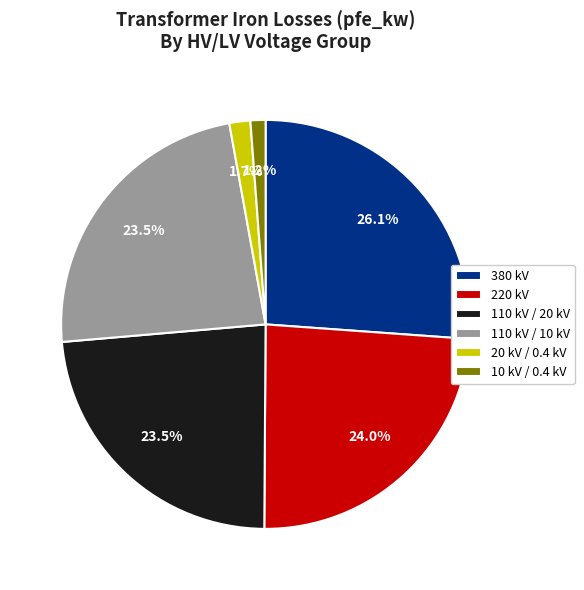

Does 220 kV account for over 50% of the chart?

No